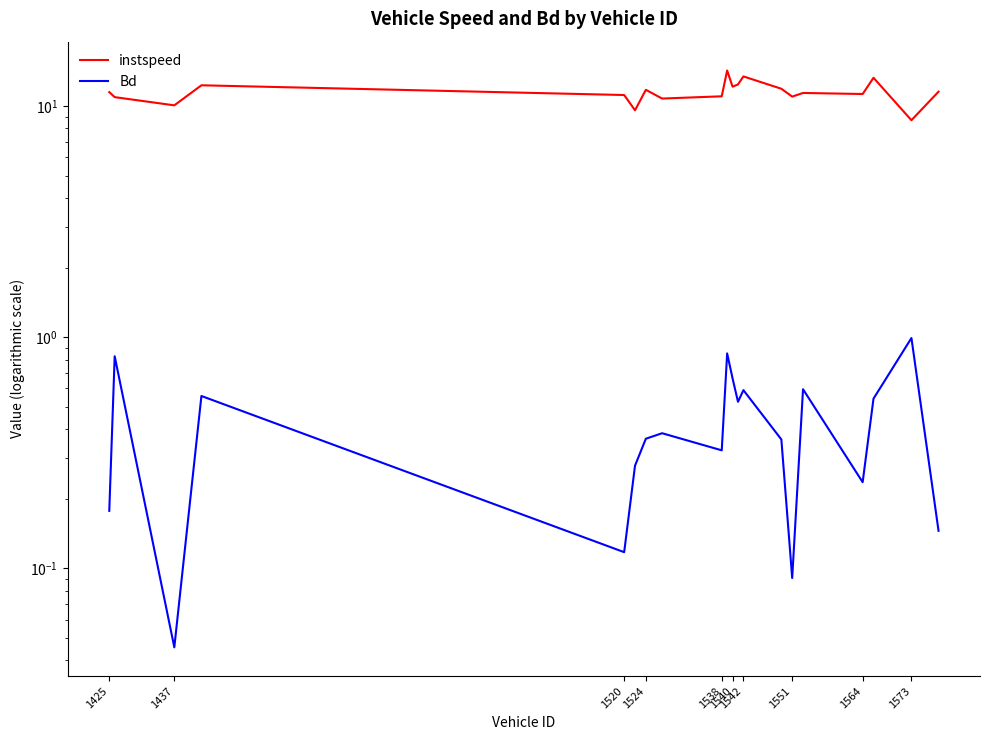

How many lines are shown in the chart?

2